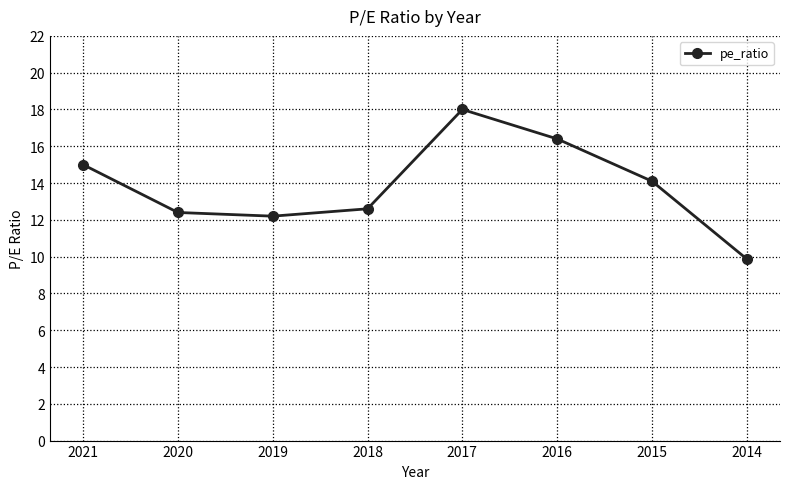

What is the difference between the maximum and minimum values?

8.1